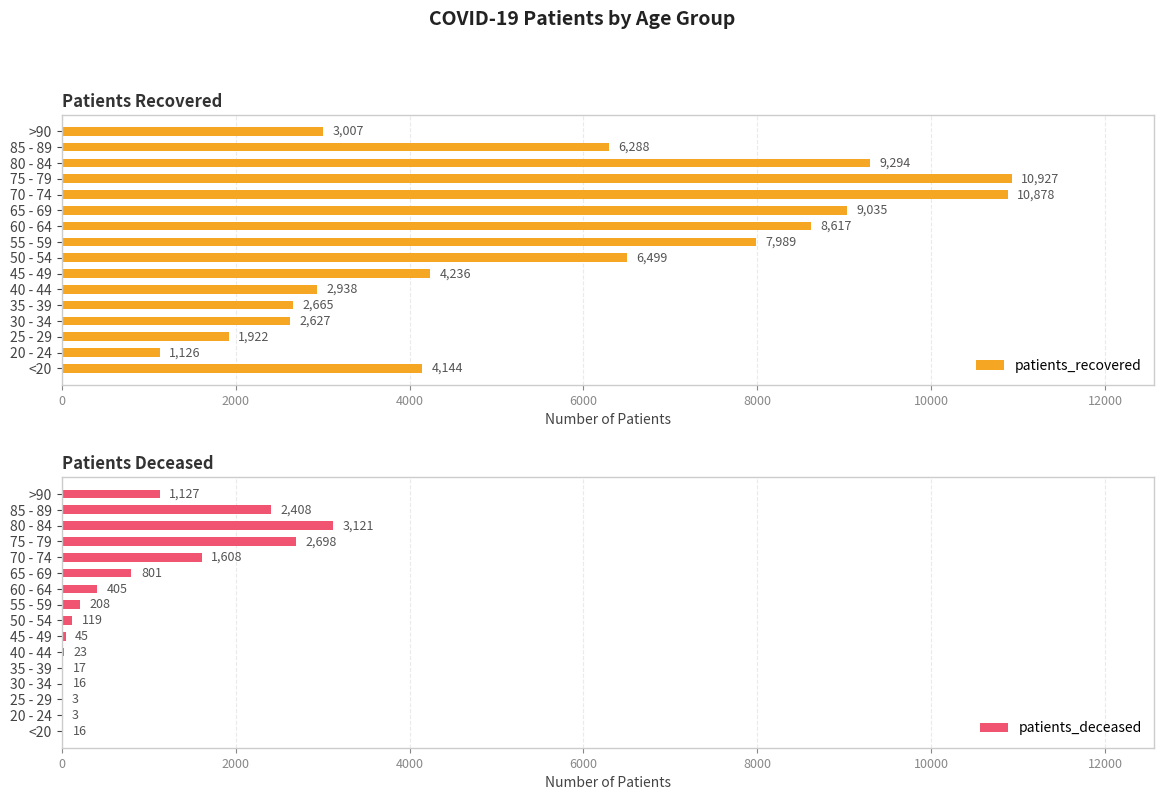

What is the sum of the patients_recovered values at 75 - 79 and 40 - 44?

13865